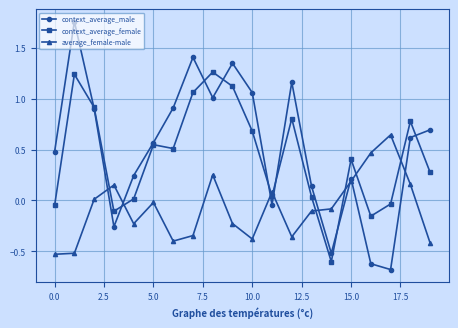

Which series ends up on top after the final intersection of average_female-male and context_average_male?

context_average_male